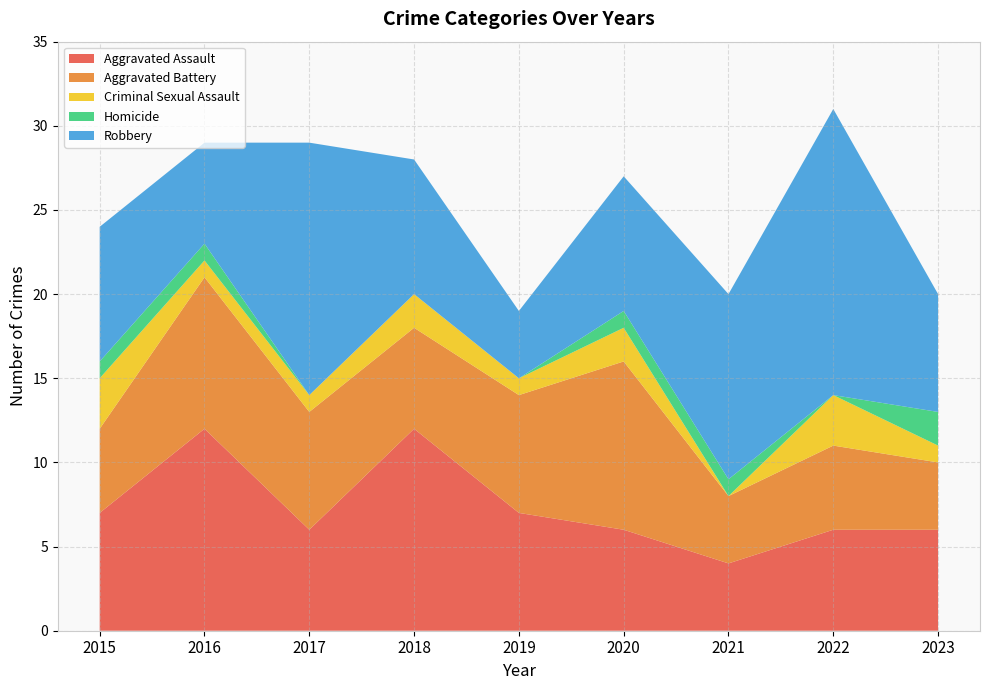

Reading right to left, list all the values displayed in this chart.

Aggravated Assault: 6	6	4	6	7	12	6	12	7
Aggravated Battery: 4	5	4	10	7	6	7	9	5
Criminal Sexual Assault: 1	3	0	2	1	2	1	1	3
Homicide: 2	0	1	1	0	0	0	1	1
Robbery: 7	17	11	8	4	8	15	6	8